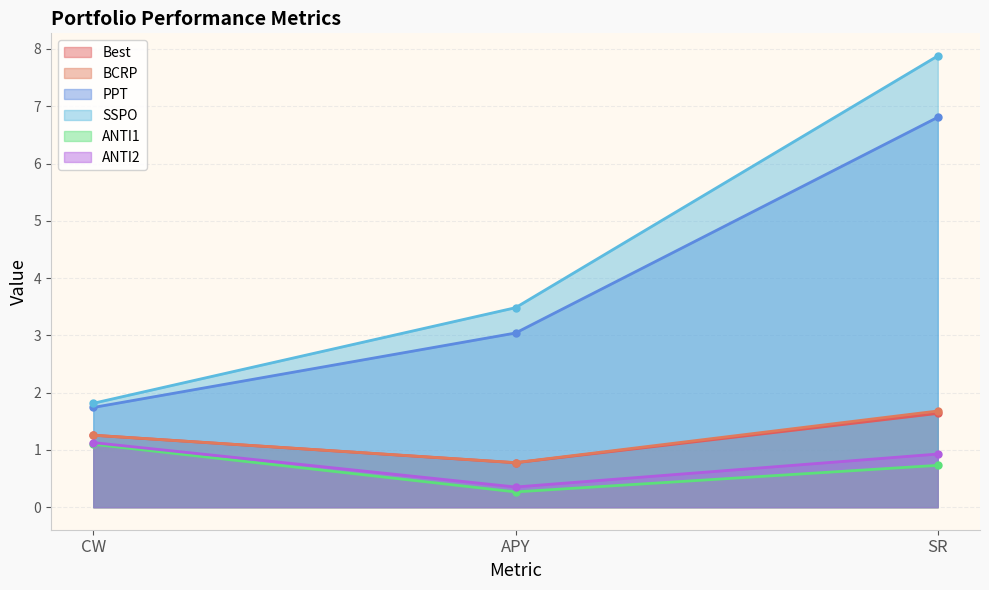

How many data points in Best are less than 1?

1